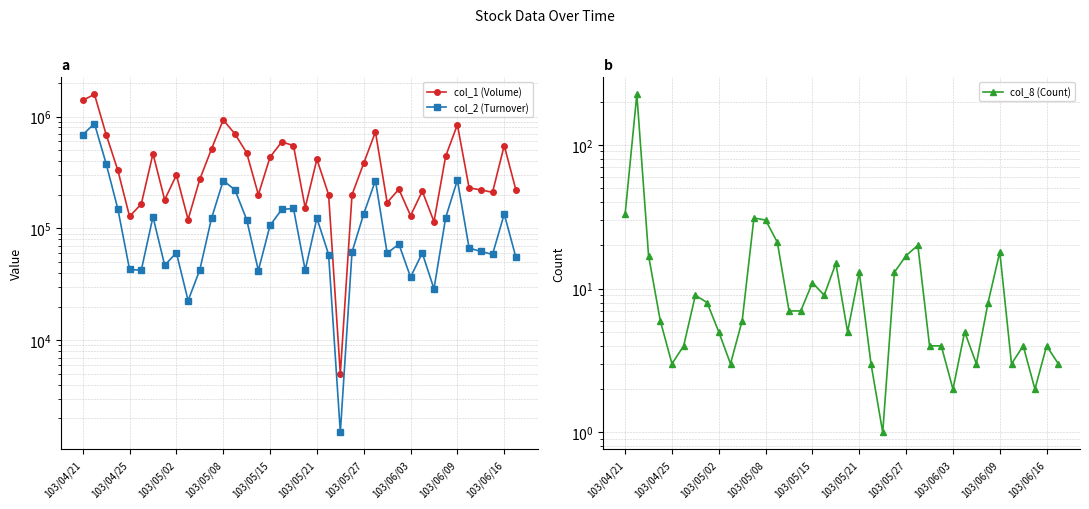

True or false: col_2 (Turnover) and col_1 (Volume) cross at least once.

False